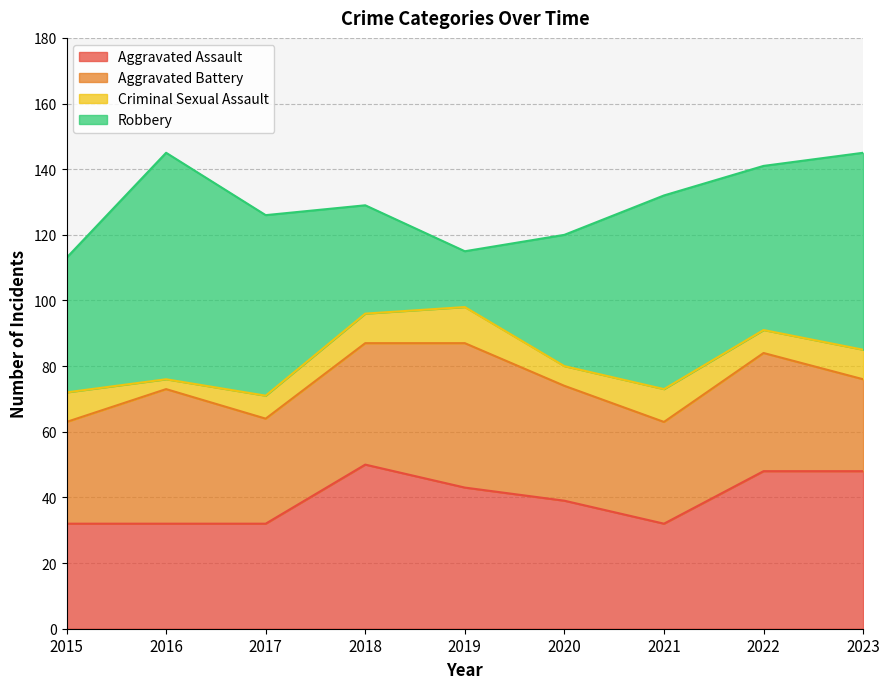

Rank the categories by Robbery value from highest to lowest.

2016, 2023, 2021, 2017, 2022, 2015, 2020, 2018, 2019